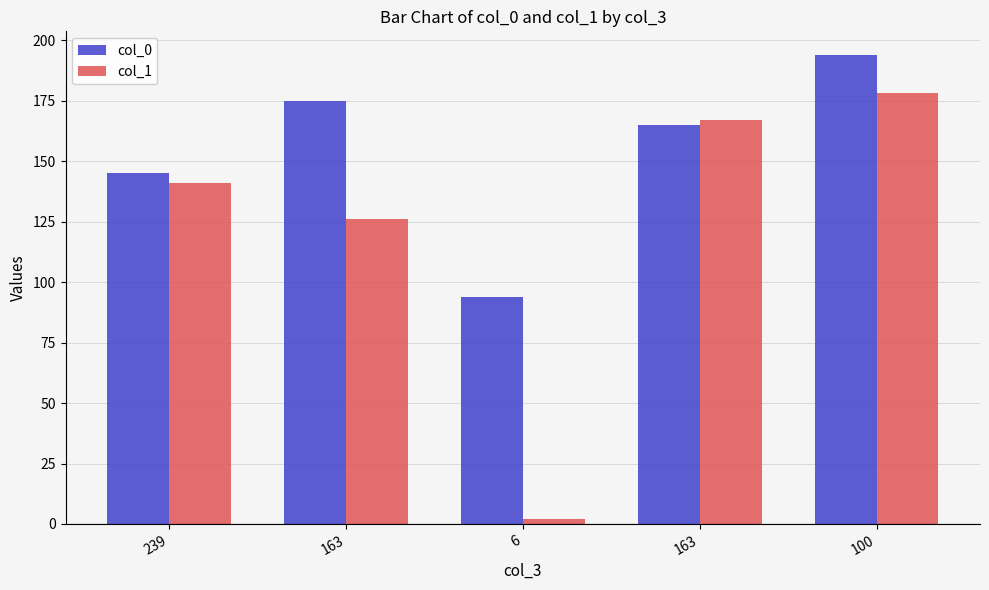

Is it true that col_0 equals 145 at 239?

True